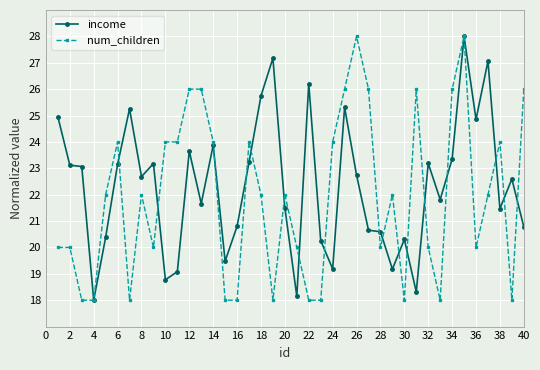

What is the maximum value shown in the chart?

28.0